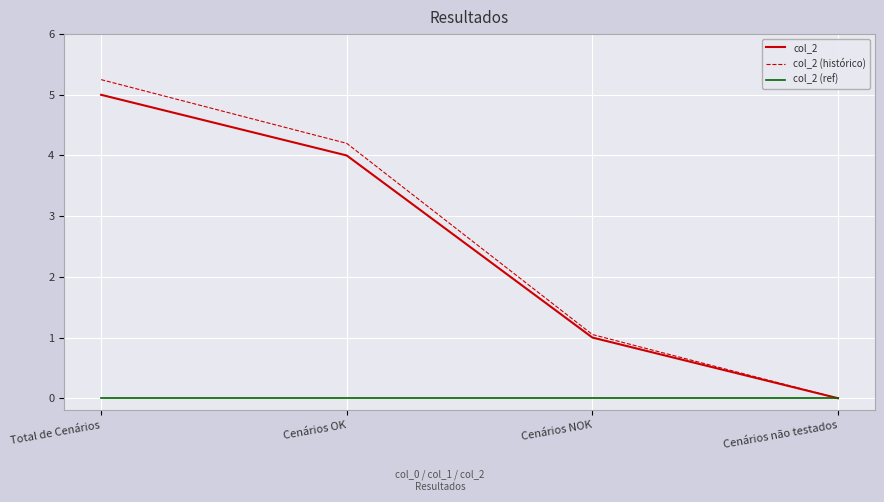

The col_2 (ref) series shows 0.0 at Total de Cenários. True or false?

True